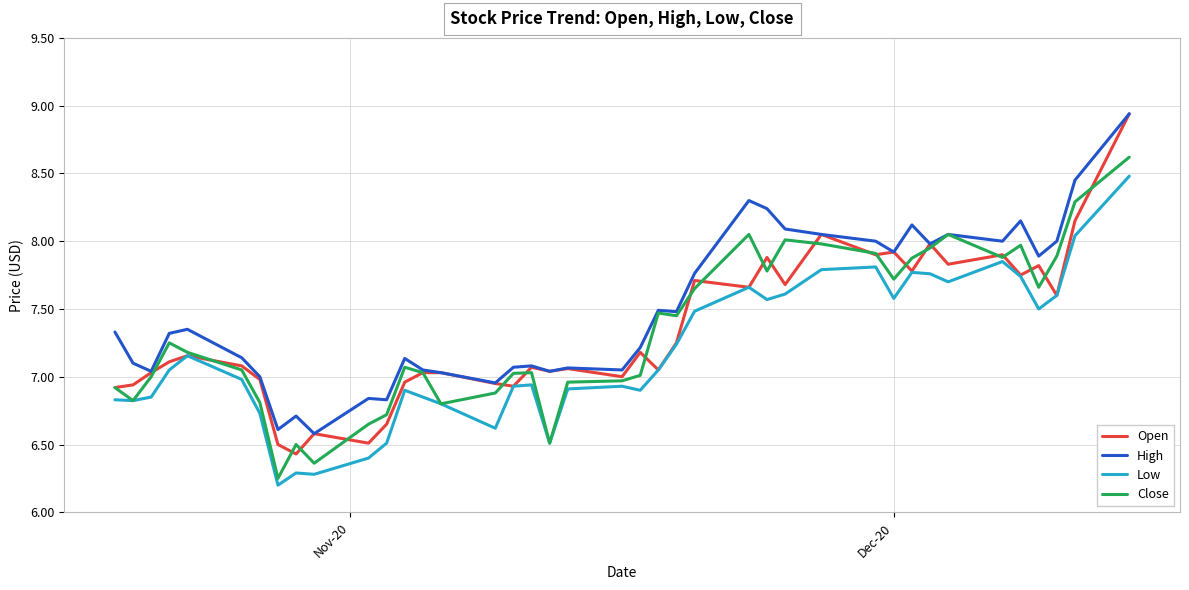

Which series has the largest total across all categories?

High